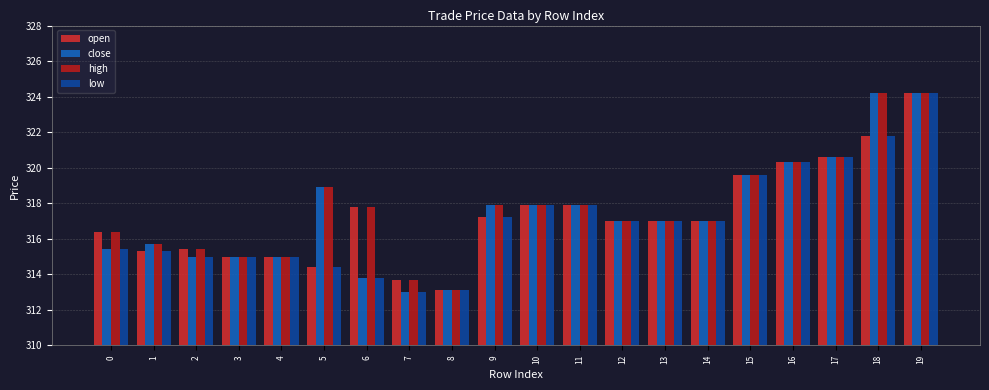

Which category has the lowest value in the low series?

7